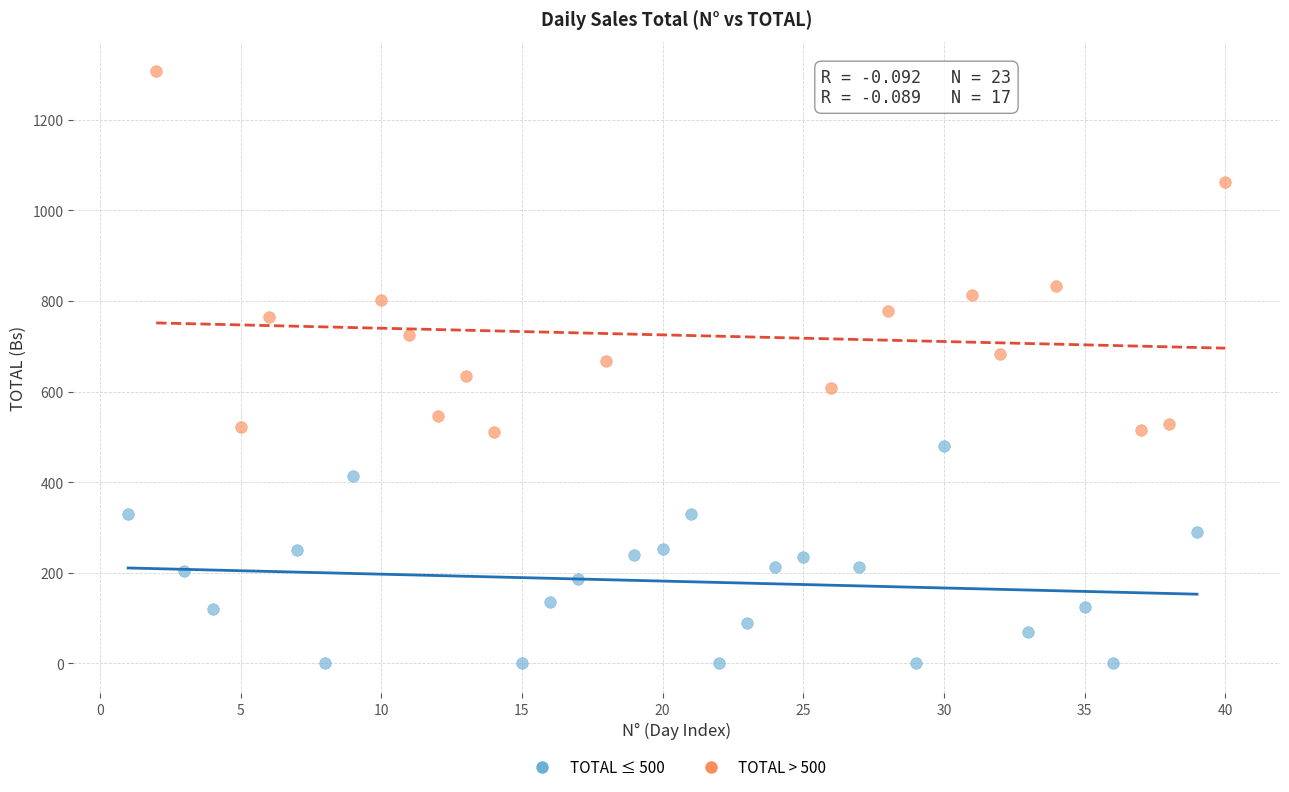

Which series contains the lowest Y value?

TOTAL ≤ 500